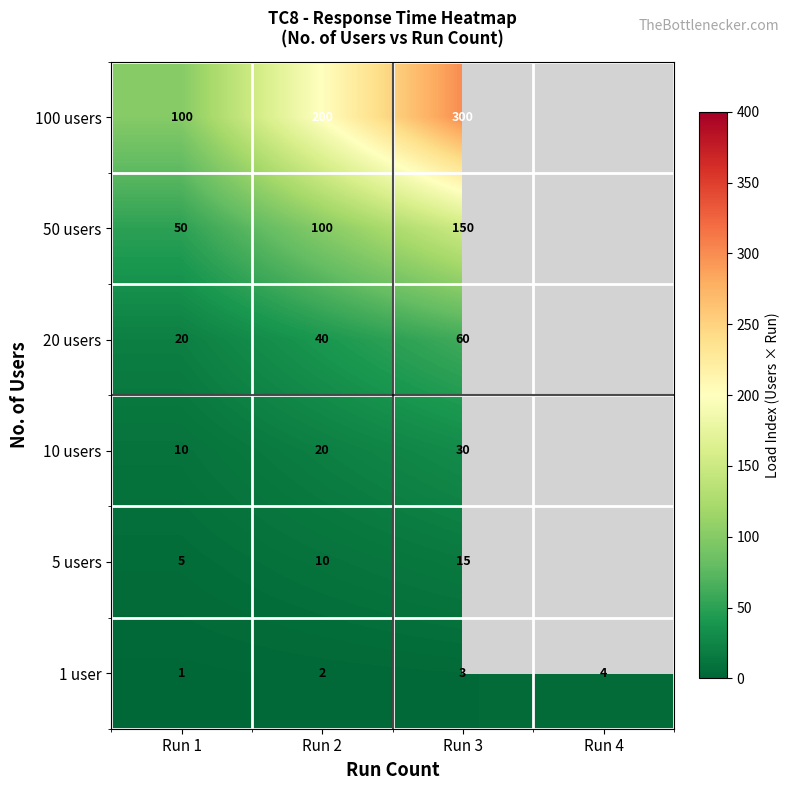

Between Run 2 and Run 1, which is larger?

Run 2